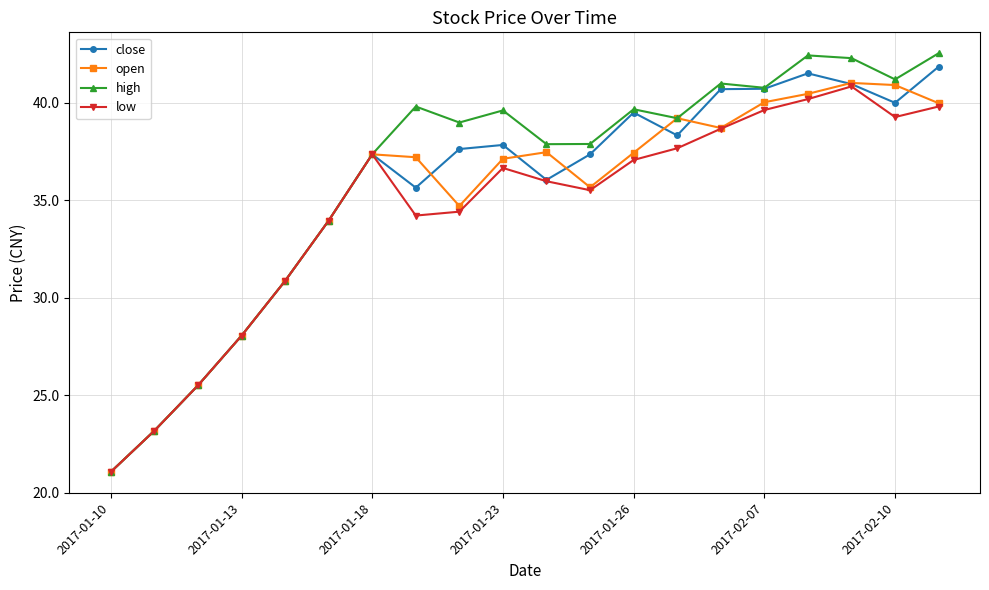

List the series in order of their overall mean, lowest first.

low, open, close, high